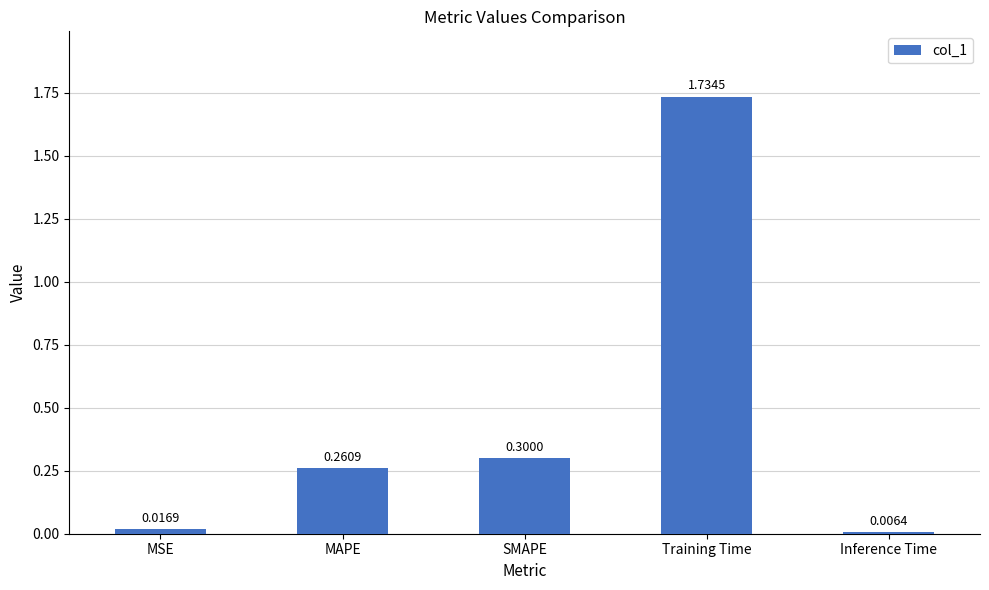

List the labels in order of value, smallest first.

Inference Time, MSE, MAPE, SMAPE, Training Time